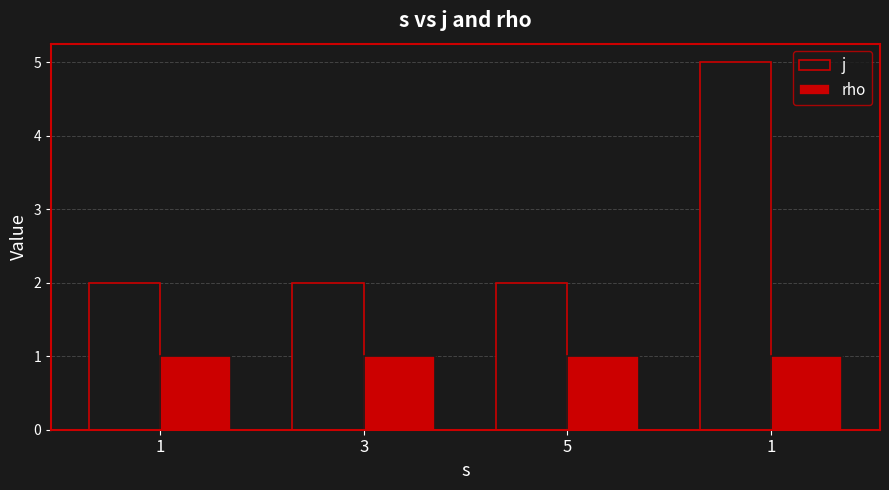

What are all the series names shown in the legend?

j, rho